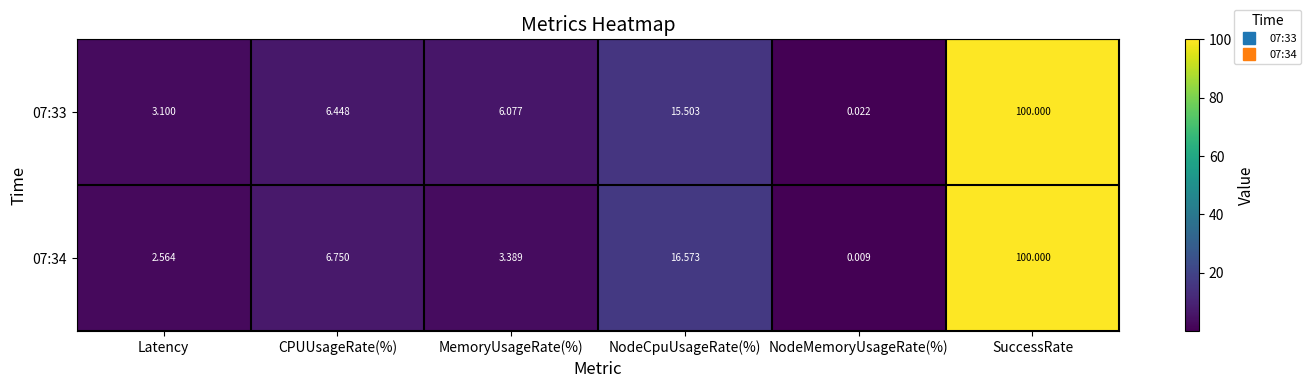

Count the number of data series in this chart.

2